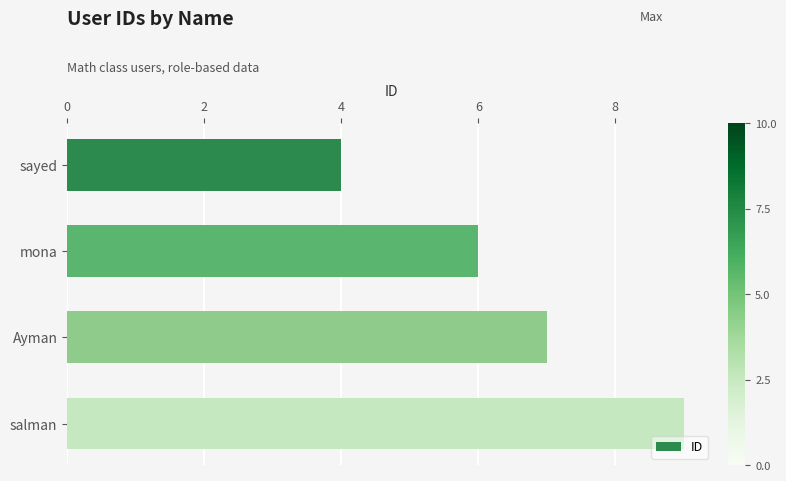

Reading top to bottom, list all the values displayed in this chart.

4	6	7	9